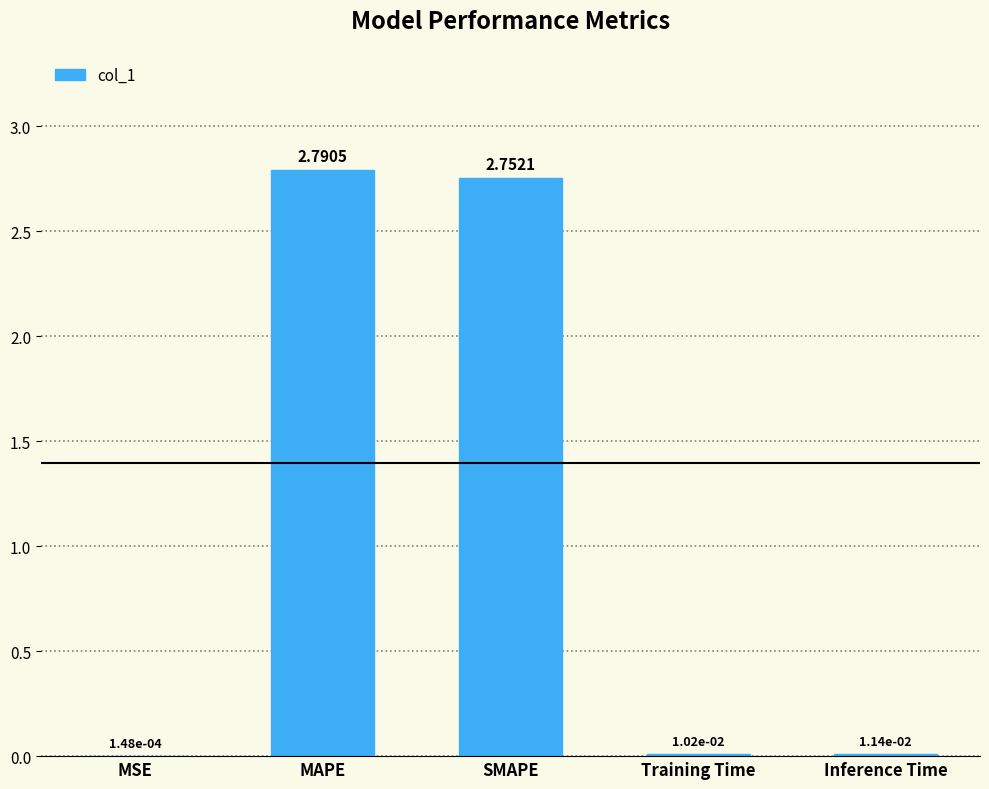

Count the number of categories in the chart.

5